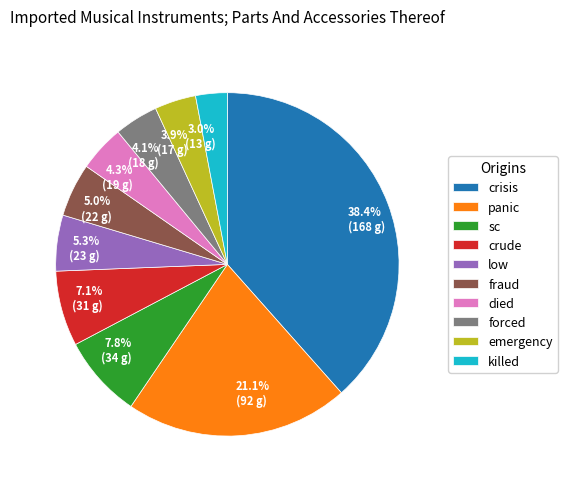

Does any single category account for the majority?

No